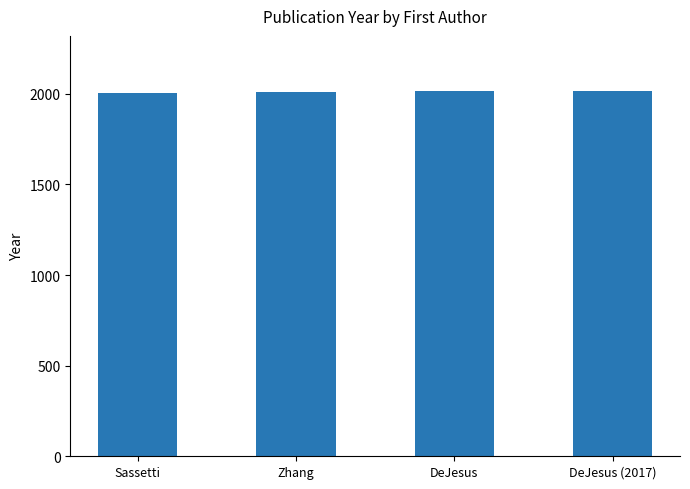

What is the ratio of the value at Sassetti to the value at Zhang?

1.0